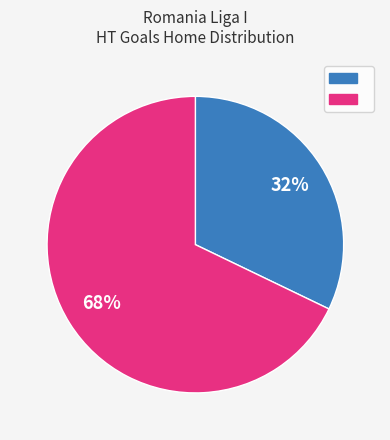

To the nearest percent, what is the difference between the largest and smallest slice percentages?

36%